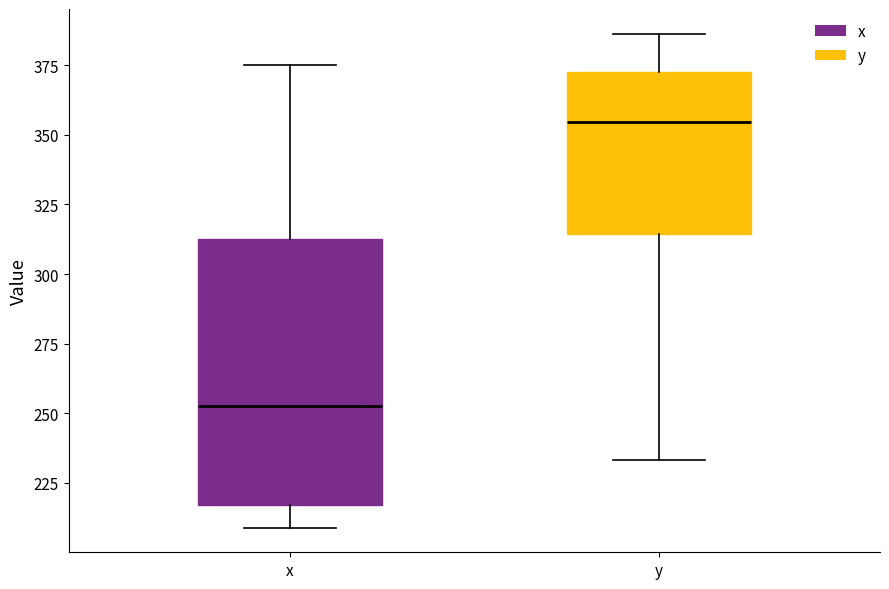

Reading left to right, read every box against the y-axis: the position of its median line, the range the box covers, and the ends of its whiskers. The values are not printed on the chart, so give them approximately, as read against the axis.

x: median 250, box 215 to 315, whiskers 210 to 375
y: median 355, box 315 to 370, whiskers 235 to 385